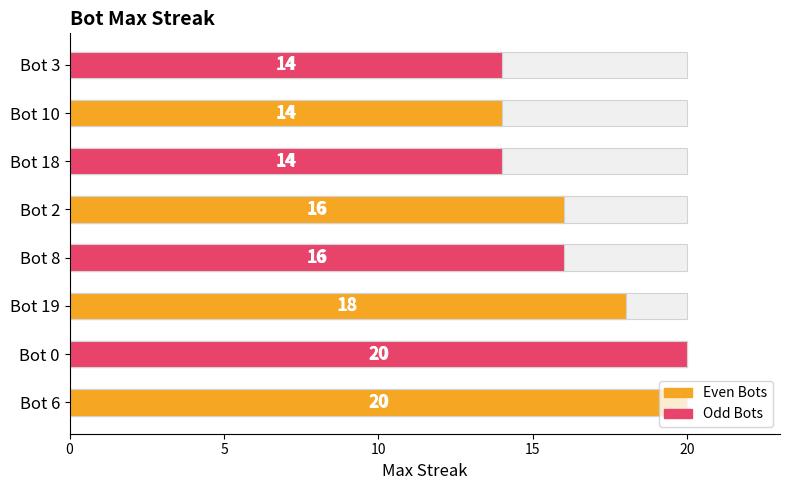

Reading left to right, what are all the values shown in this chart?

20	20	18	16	16	14	14	14